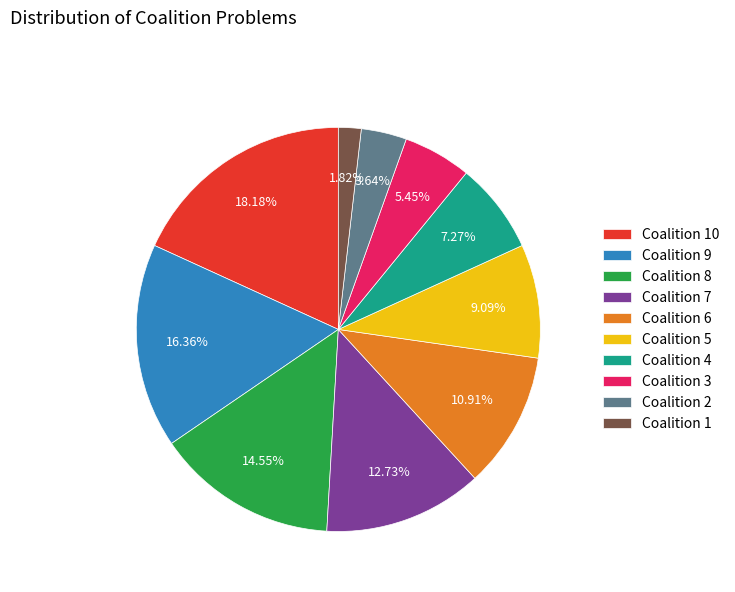

Rank the categories by value from highest to lowest.

Coalition 10, Coalition 9, Coalition 8, Coalition 7, Coalition 6, Coalition 5, Coalition 4, Coalition 3, Coalition 2, Coalition 1